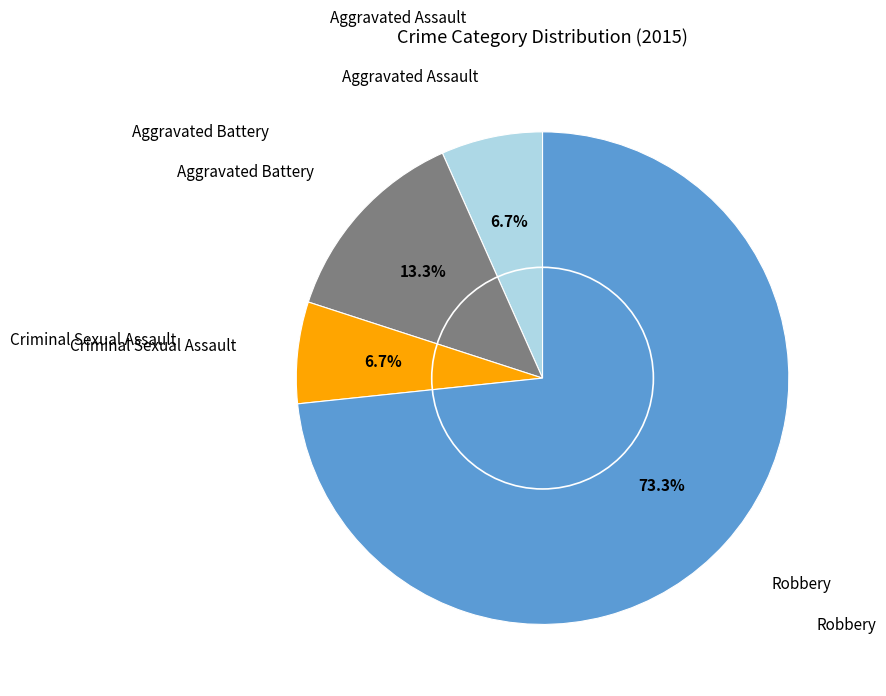

How many segments does this pie chart have?

4